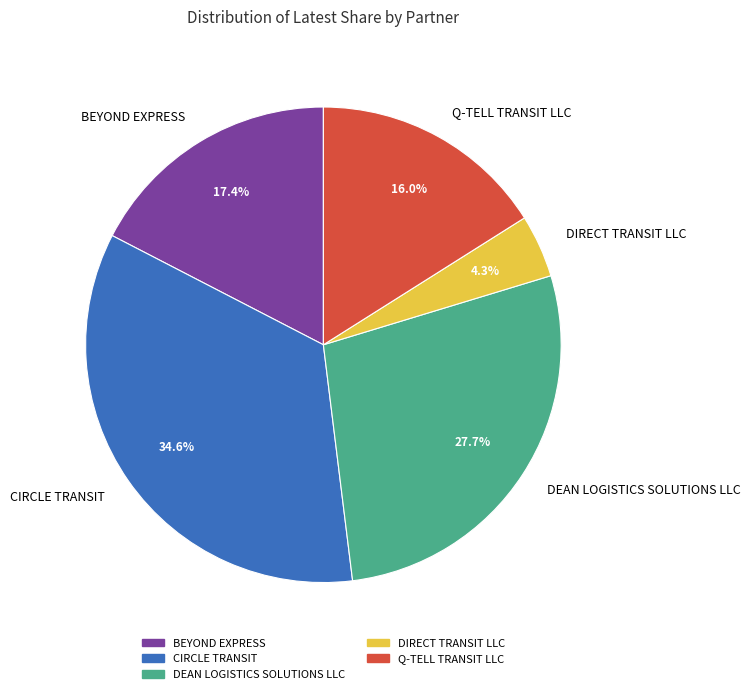

Is there any slice that represents more than half of the pie?

No